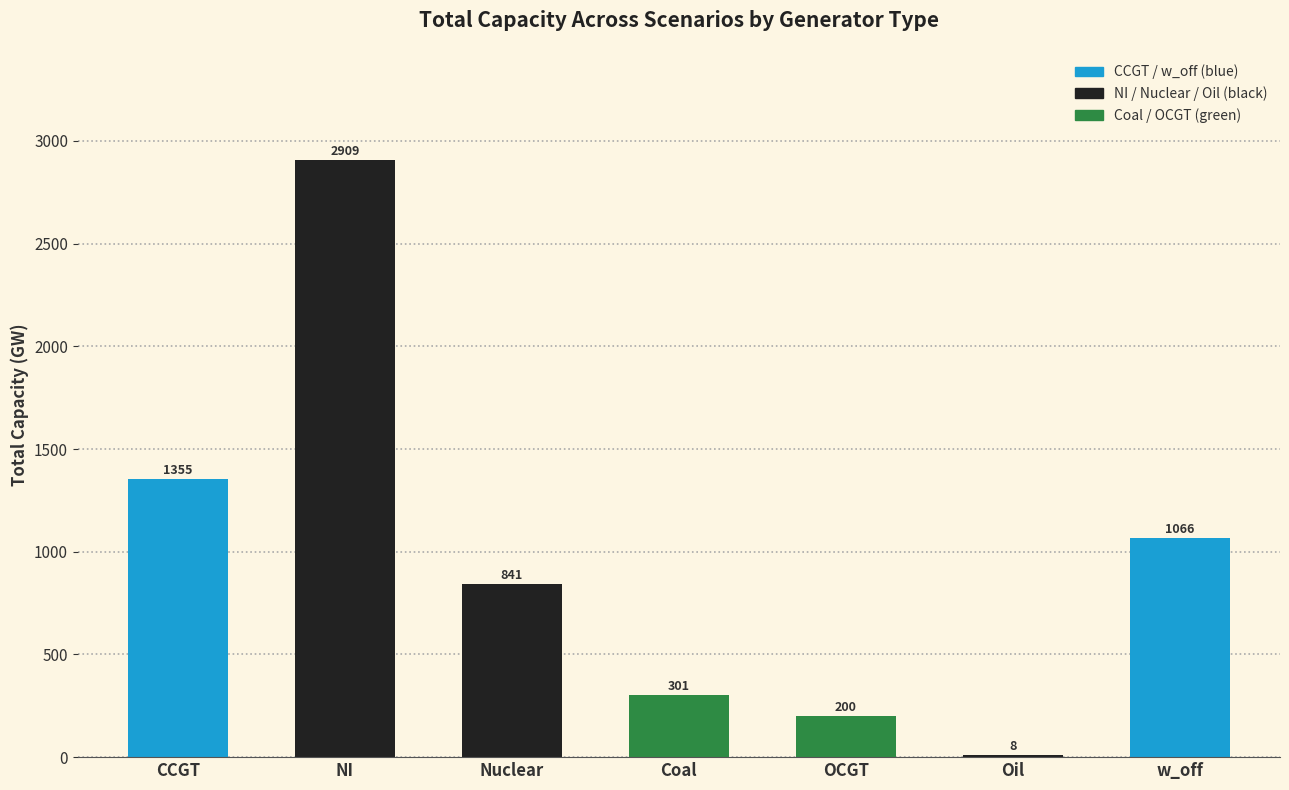

What is the sum of all values?

6681.8